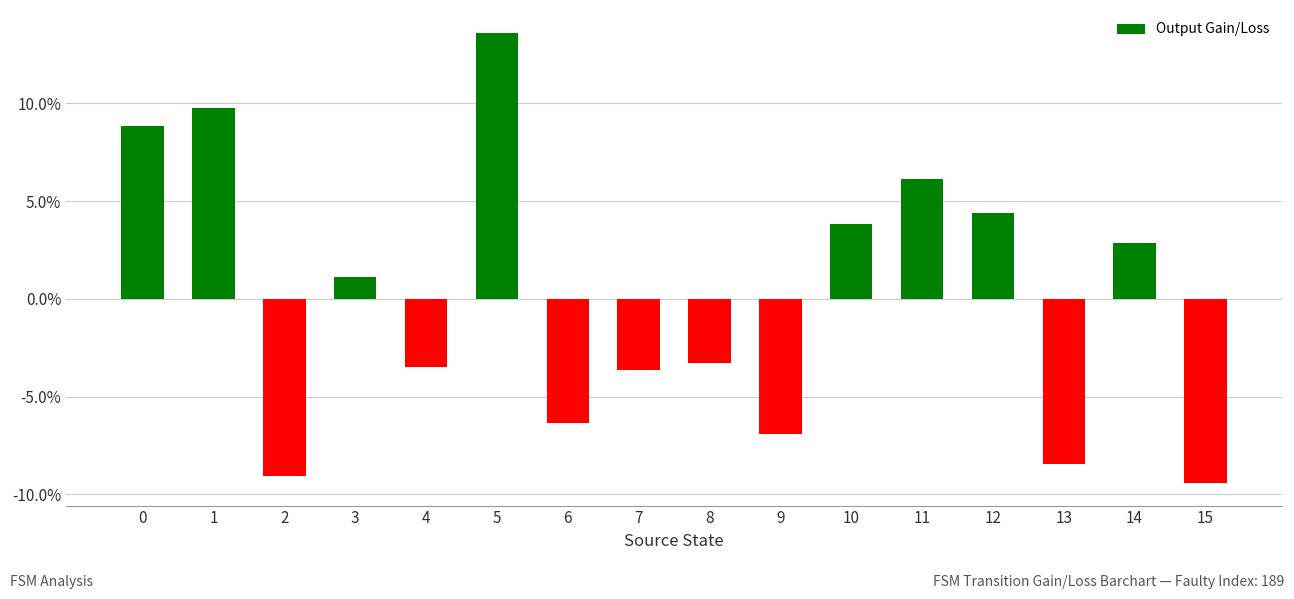

What is the difference between the second highest and second lowest values?

18.8